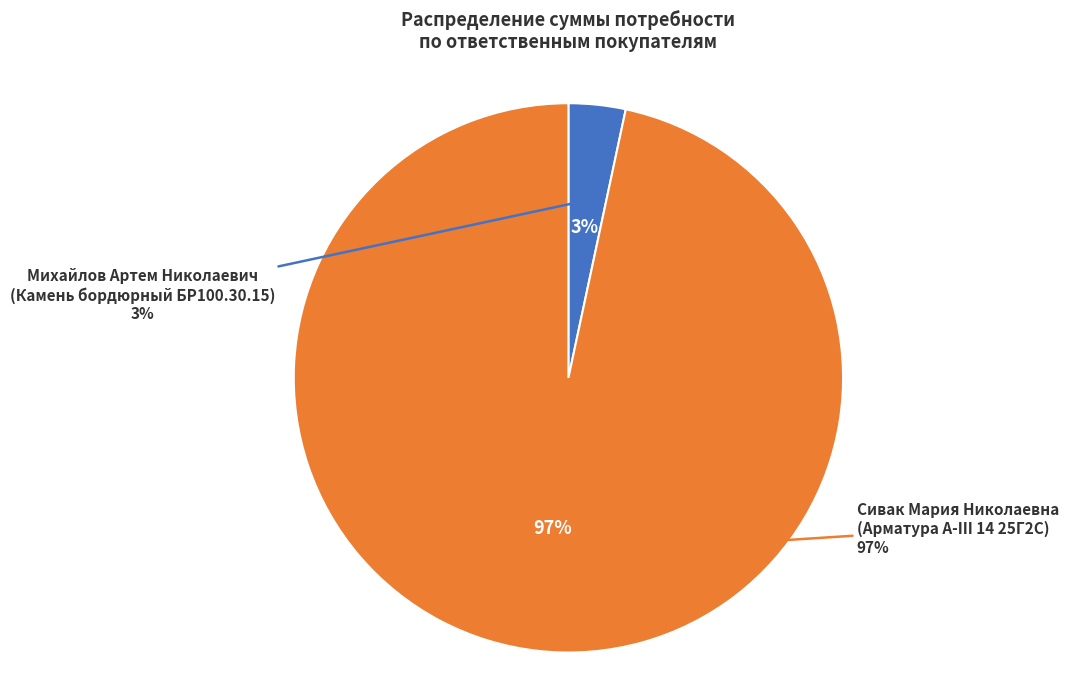

What is the change in value from Михайлов Артем Николаевич
(Камень бордюрный БР100.30.15) to Сивак Мария Николаевна
(Арматура A-III 14 25Г2С)?

+19779066.5